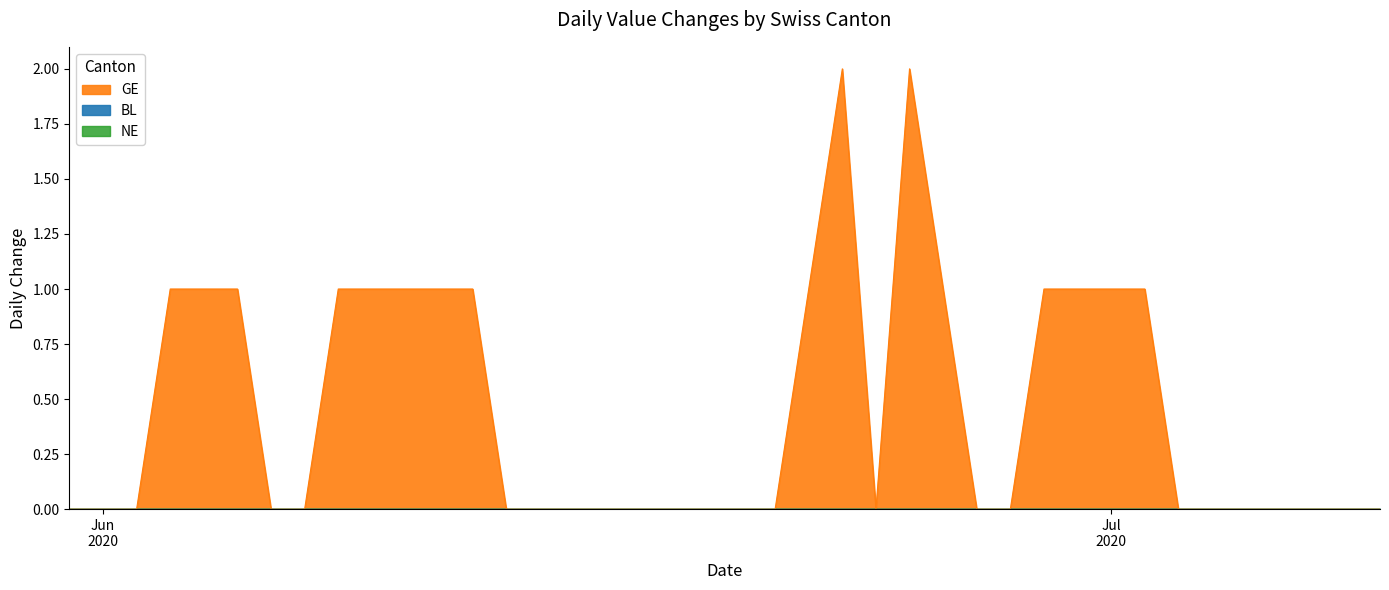

Reading left to right, list all the values displayed in this chart.

NE: 0	0	0	0	0	0	0	0	0	0	0	0	0	0	0	0	0	0	0	0	0	0	0	0	0	0	0	0	0	0	0	0	0	0	0	0	0	0	0	0
BL: 0	0	0	0	0	0	0	0	0	0	0	0	0	0	0	0	0	0	0	0	0	0	0	0	0	0	0	0	0	0	0	0	0	0	0	0	0	0	0	0
GE: 0	0	0	1	1	1	0	0	1	1	1	1	1	0	0	0	0	0	0	0	0	0	1	2	0	2	1	0	0	1	1	1	1	0	0	0	0	0	0	0